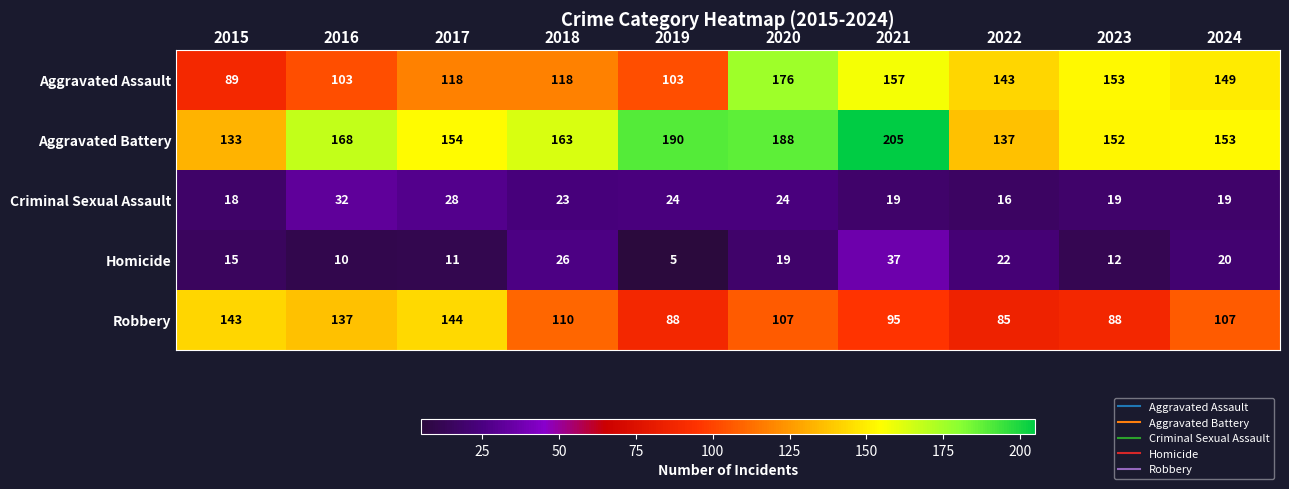

Is it true that Robbery equals 144 at 2017?

True